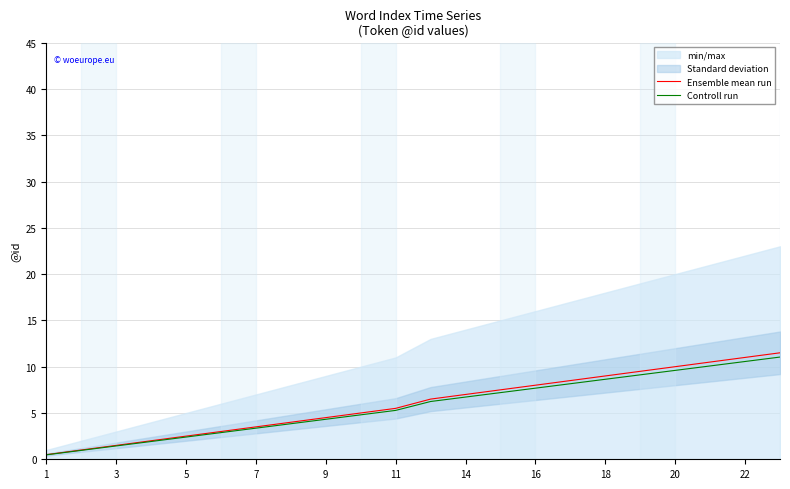

What is the approximate value of Ensemble mean run at 18?

9.0